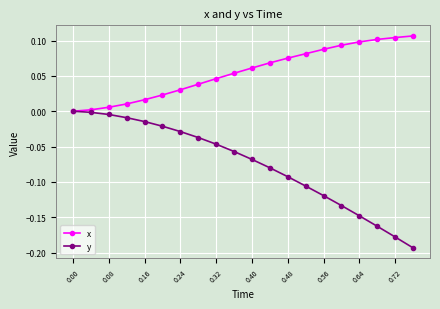

Count the number of data series in this chart.

2